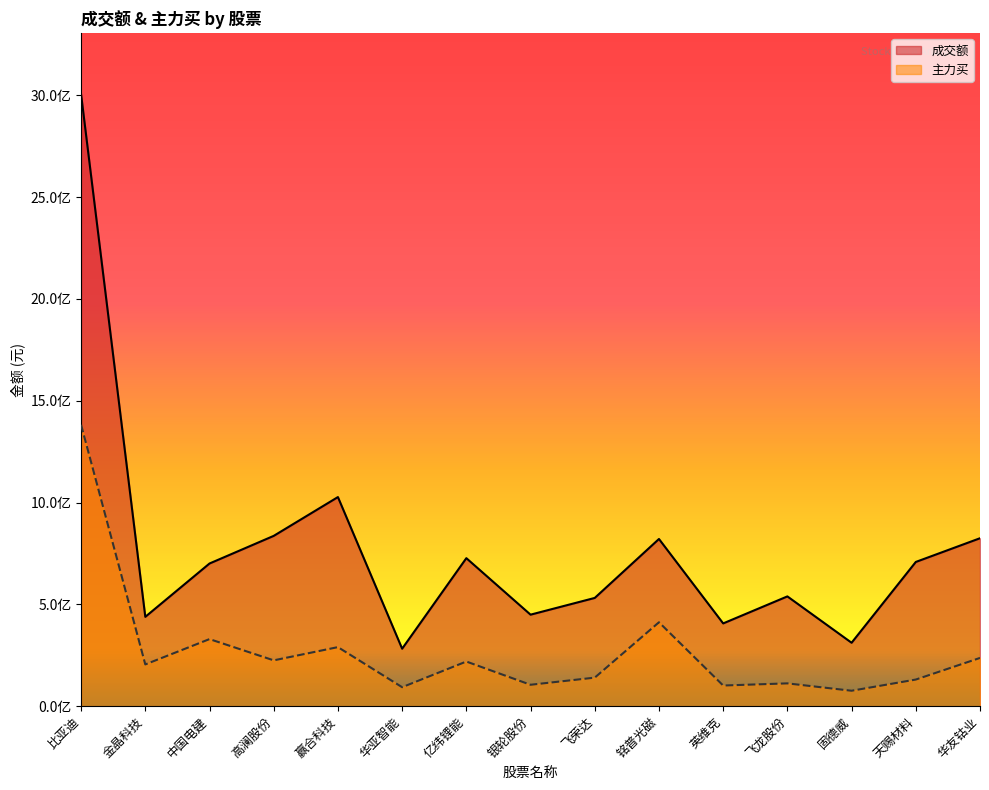

Between 中国电建 and 华友钴业, which series saw the biggest shift?

成交额